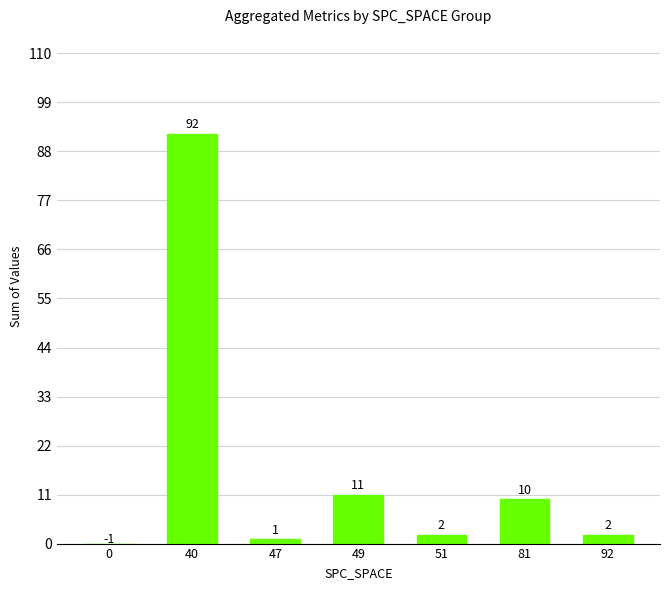

How many negative values are there?

1